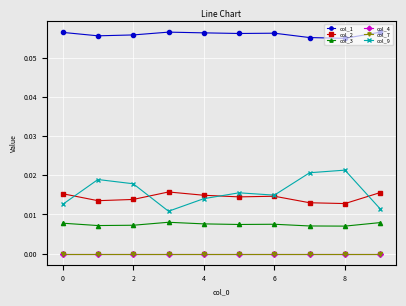

What is the value of the col_1 point at the 7th from the left?

0.1